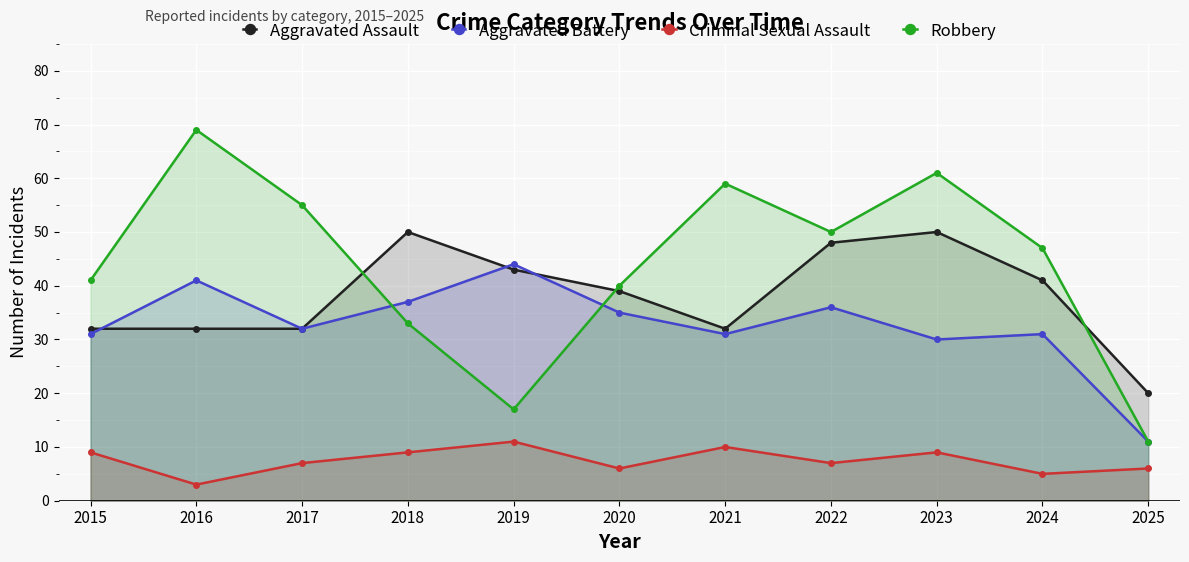

At how many categories does at least one series exceed 25?

10